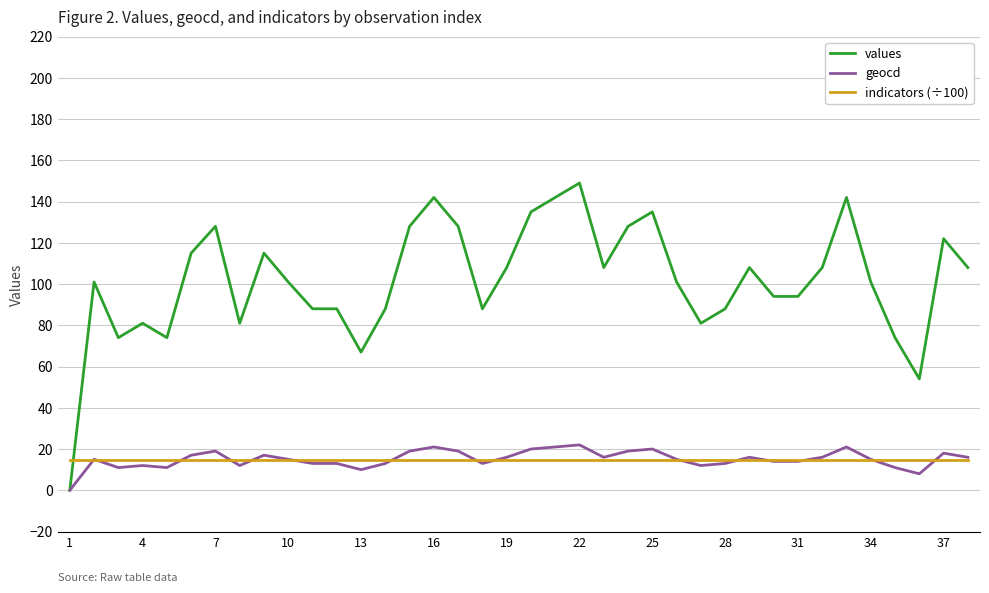

Which series has the widest spread of values?

values